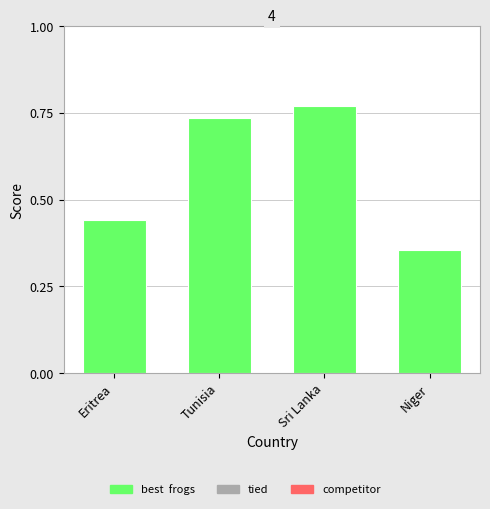

Rank the categories by value from highest to lowest.

Sri Lanka, Tunisia, Eritrea, Niger